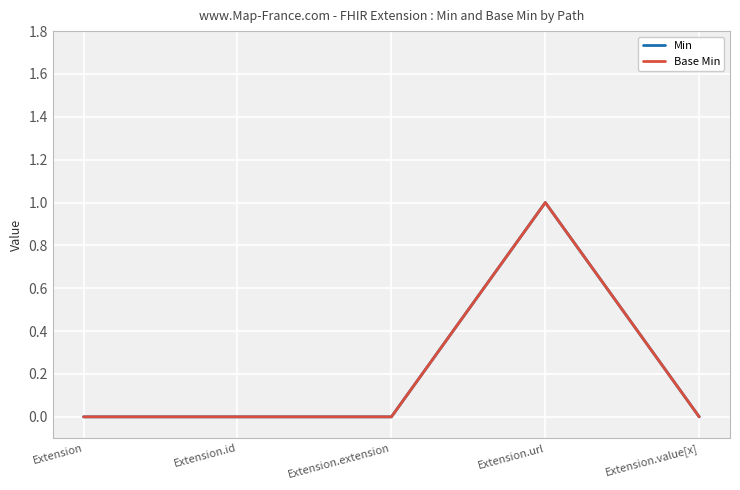

True or false: Base Min and Min cross at least once.

False